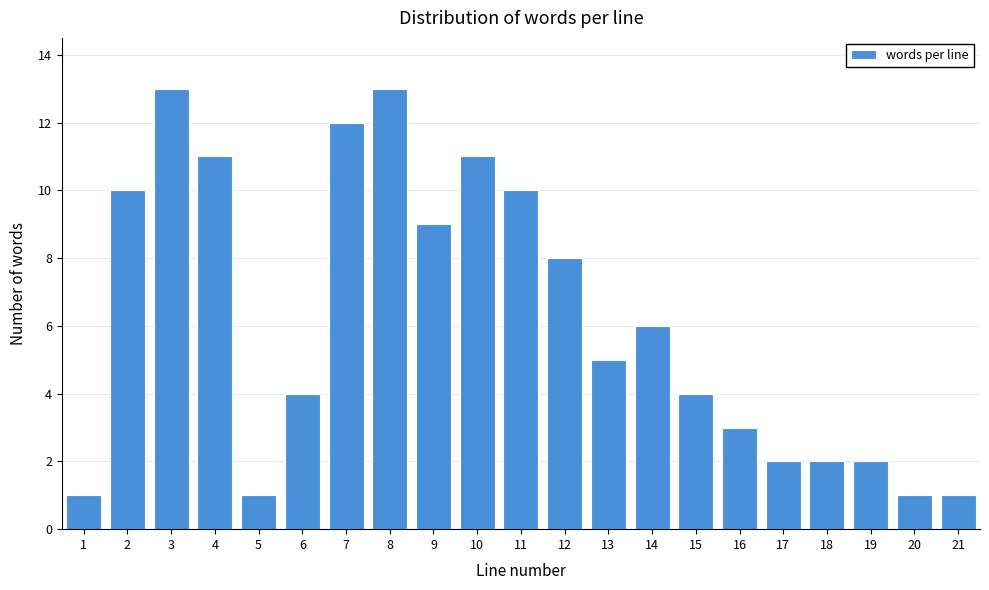

Reading left to right, extract all data points from this chart.

1	10	13	11	1	4	12	13	9	11	10	8	5	6	4	3	2	2	2	1	1